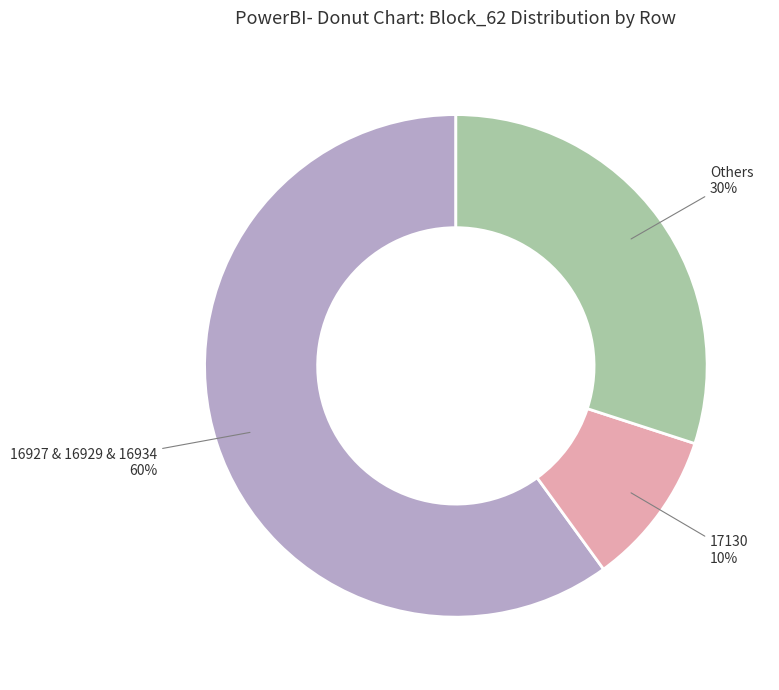

Is there any slice that represents more than half of the pie?

Yes